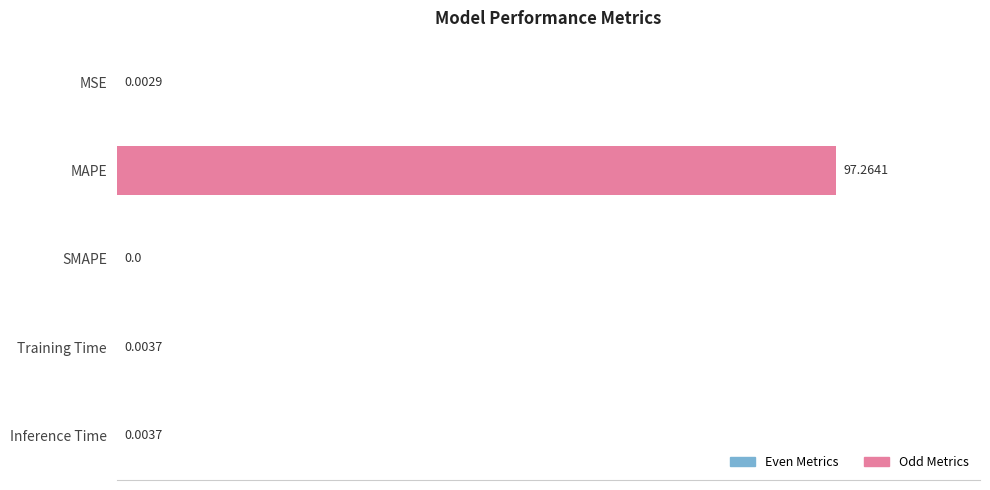

Between MSE and SMAPE, which is larger?

MSE